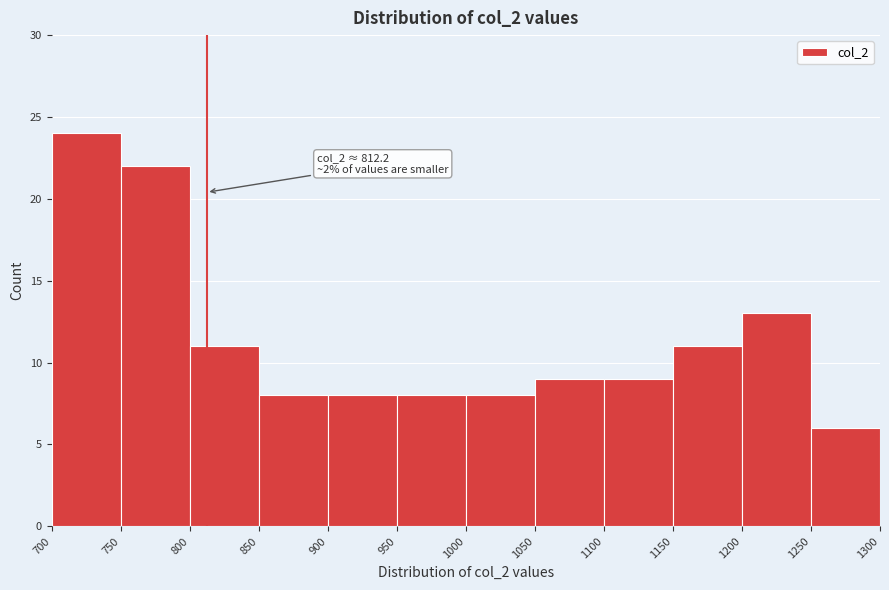

Which range on the x-axis has the tallest bar?

700 to 750